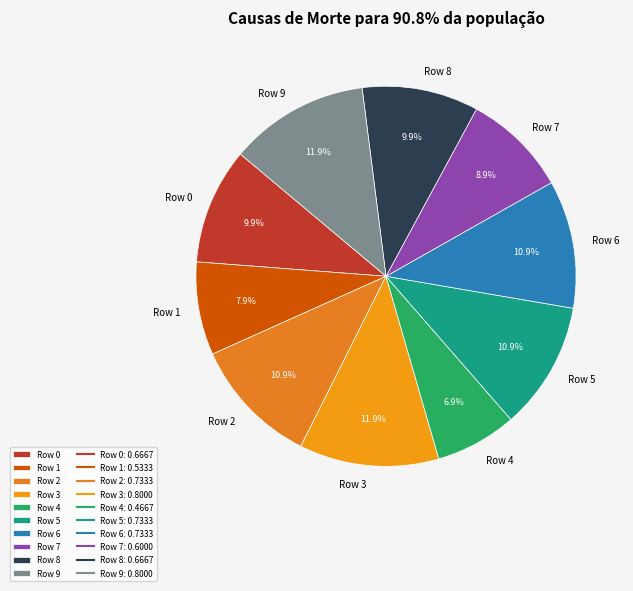

True or false: Row 3 accounts for 3% of the total.

False